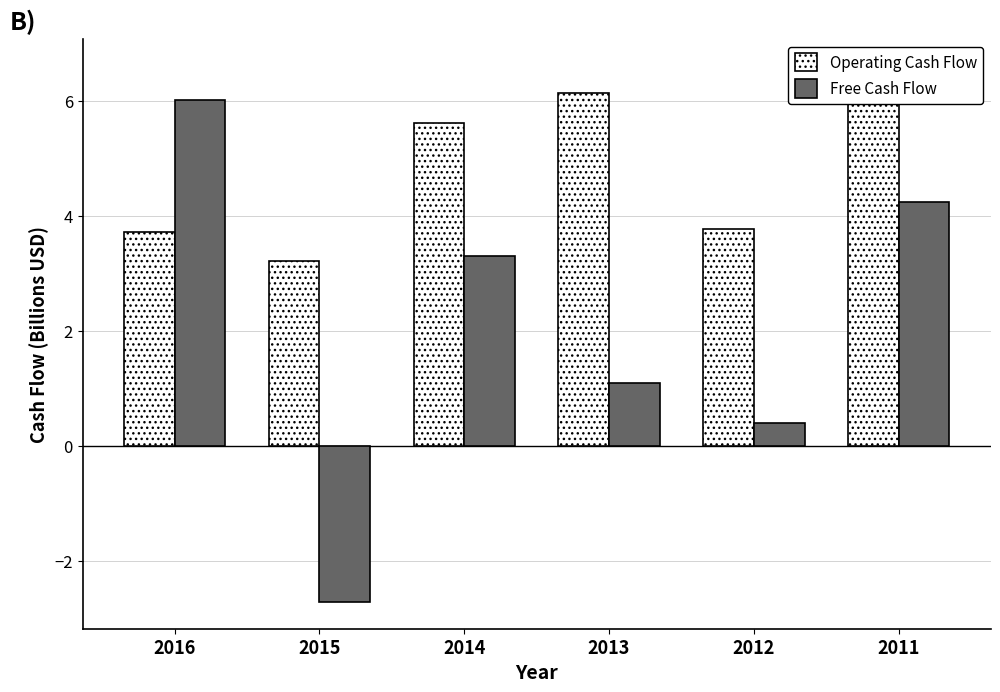

How many data points in Operating Cash Flow are less than 5?

3